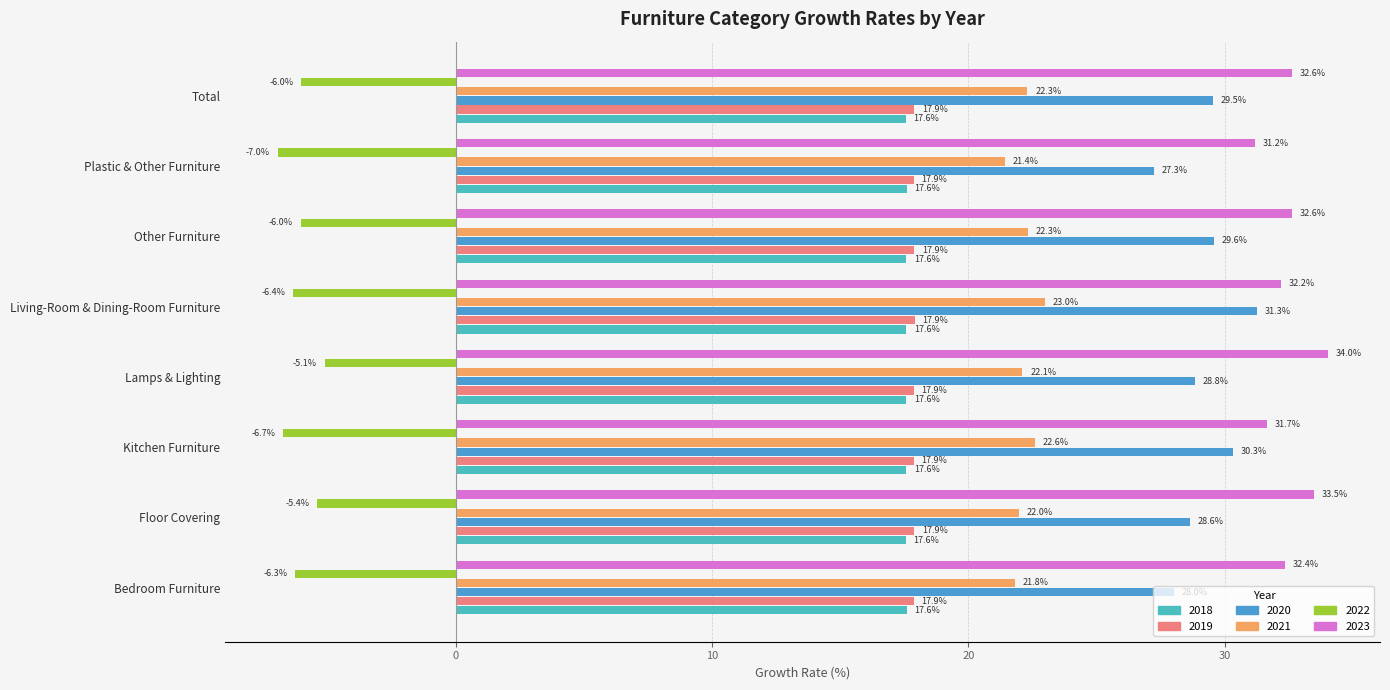

What is the sum of the 2019 values at Plastic & Other Furniture and Floor Covering?

35.8